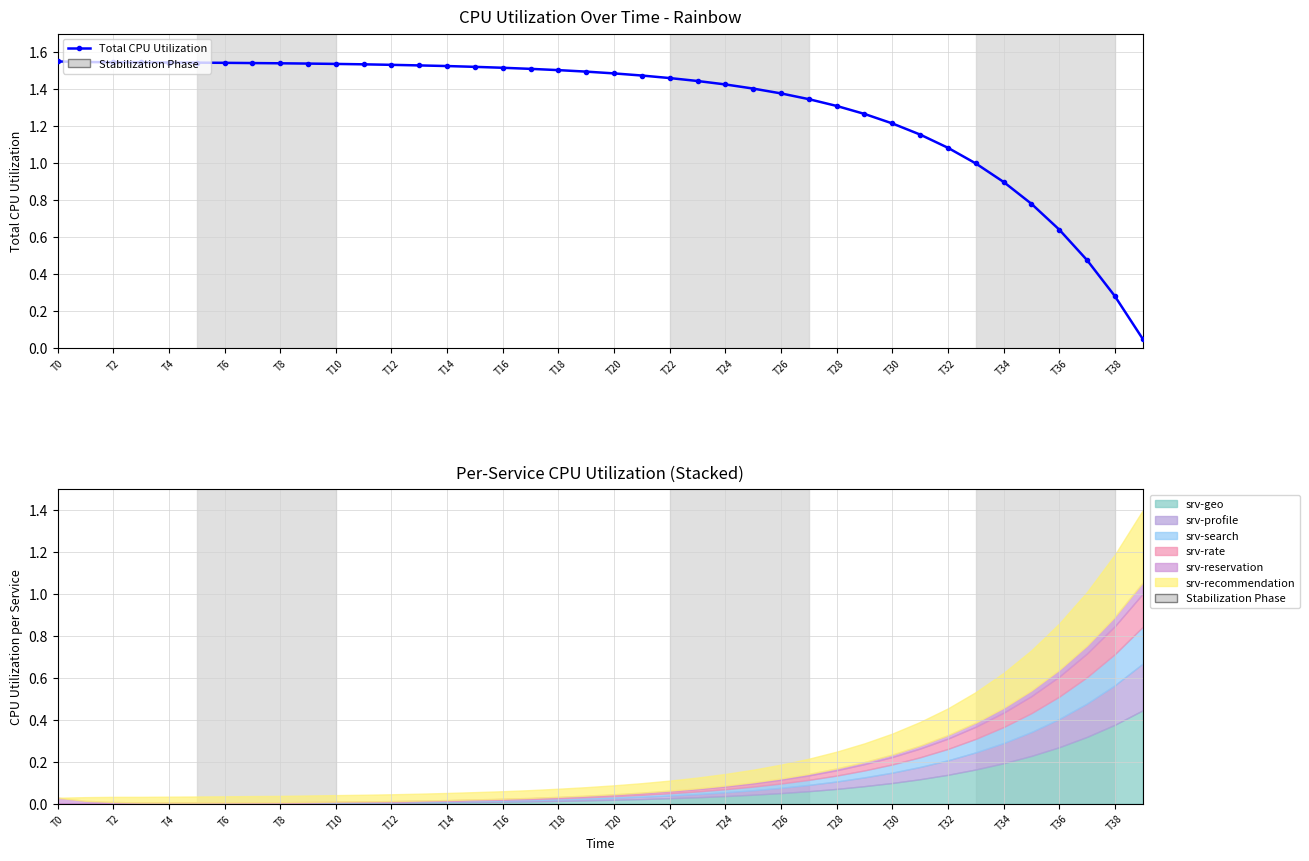

What is the difference between the values at T0 and T22?

0.1